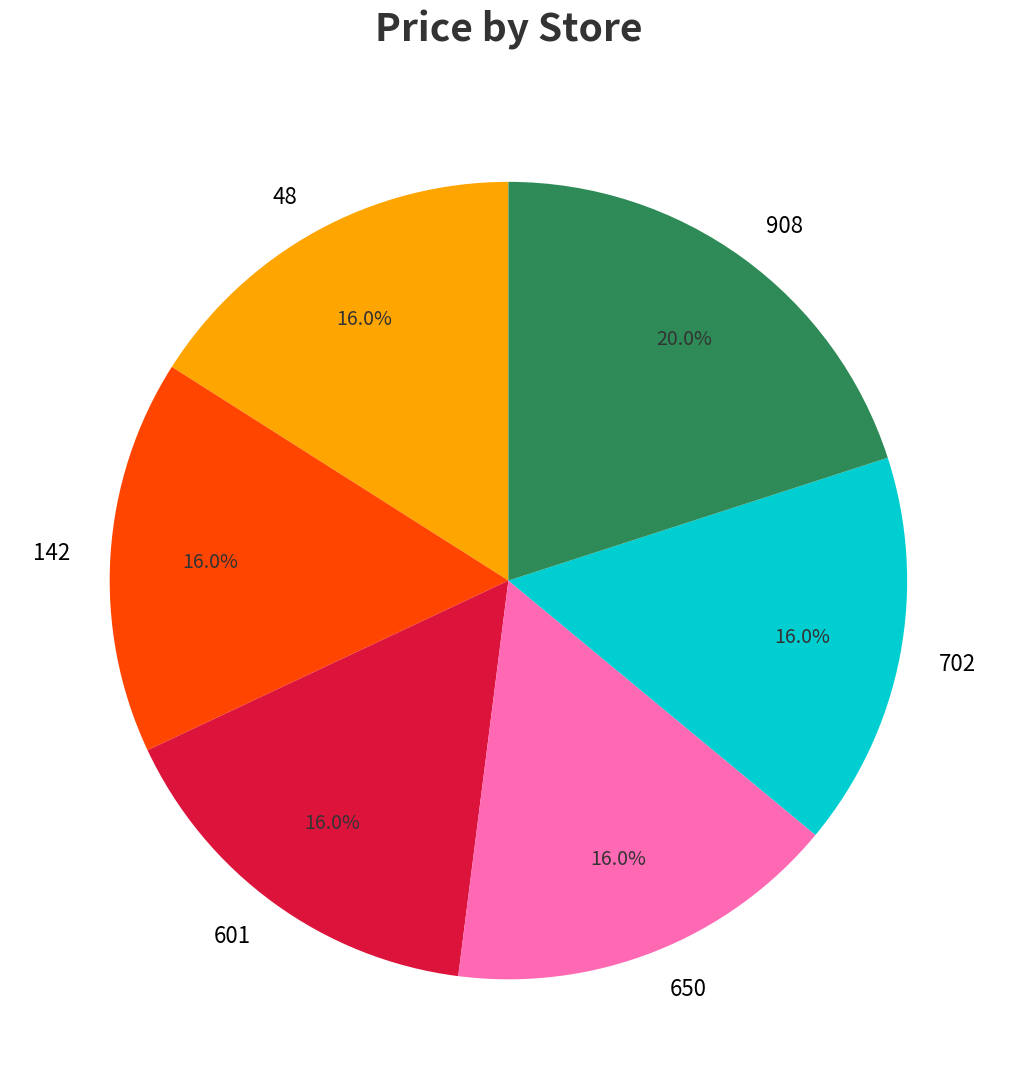

What is the largest slice in the pie chart?

908